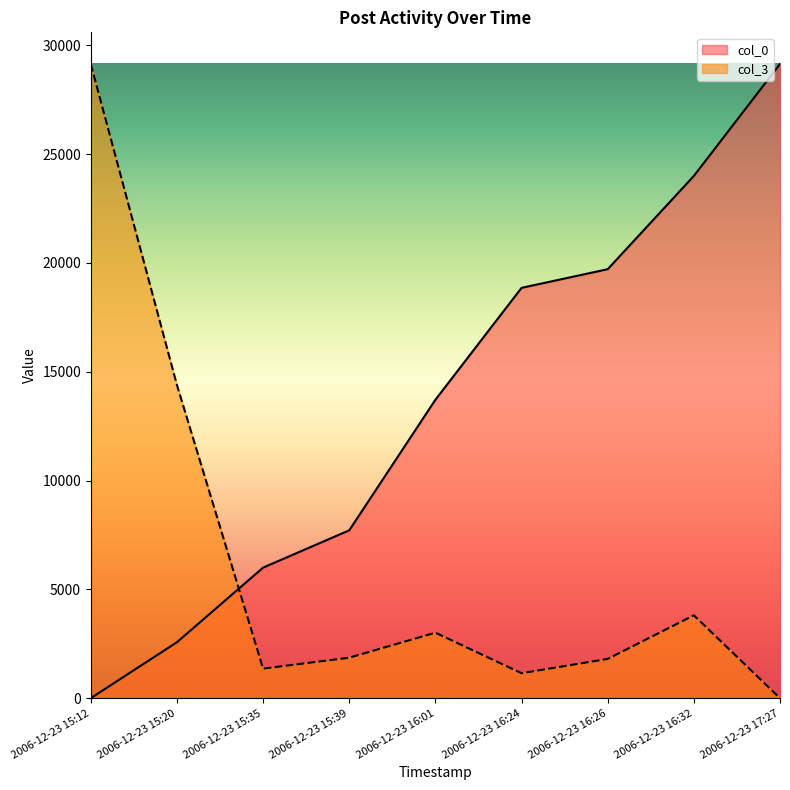

Rank the series by their maximum value, from highest to lowest.

col_0, col_3